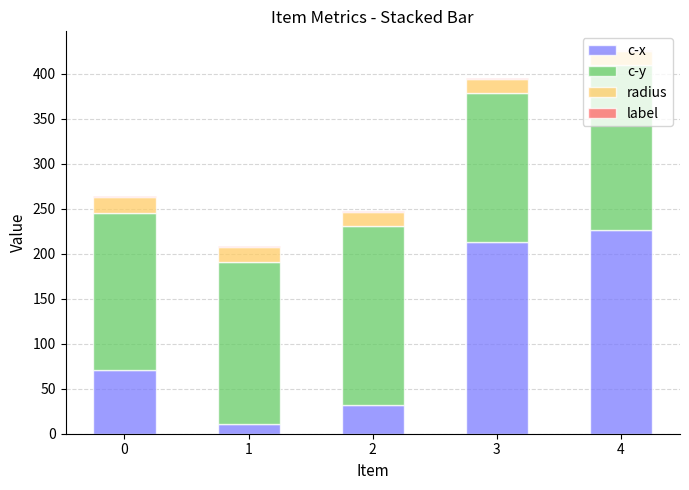

The value of c-x at 4 is 225.8. True or false?

True